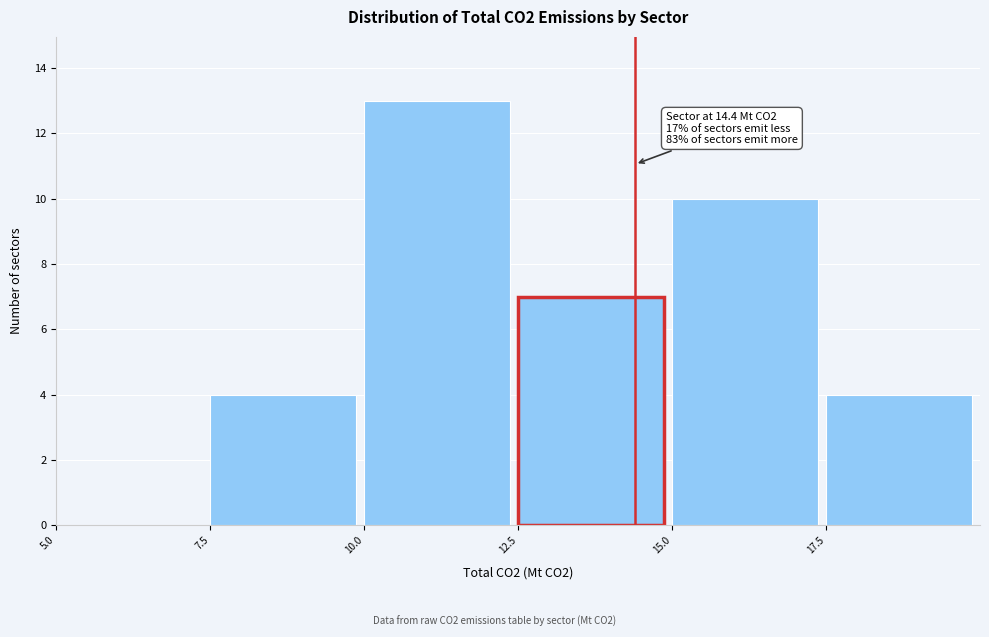

Over which range of the x-axis is the bar tallest?

10.0 to 12.5